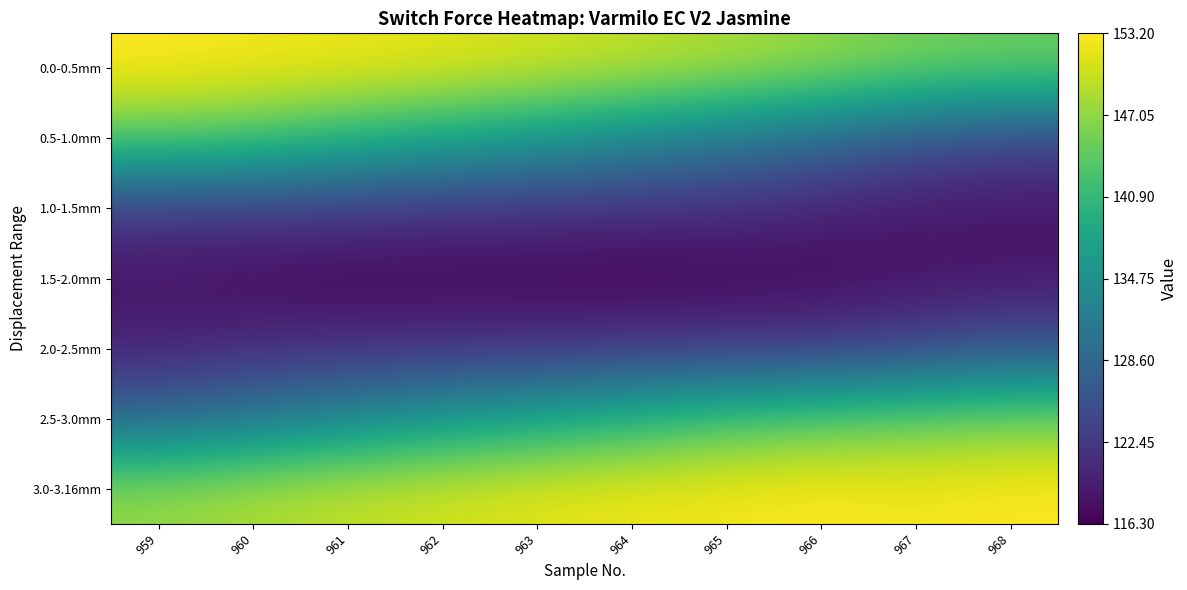

What is the total value across all series at 959?

933.9